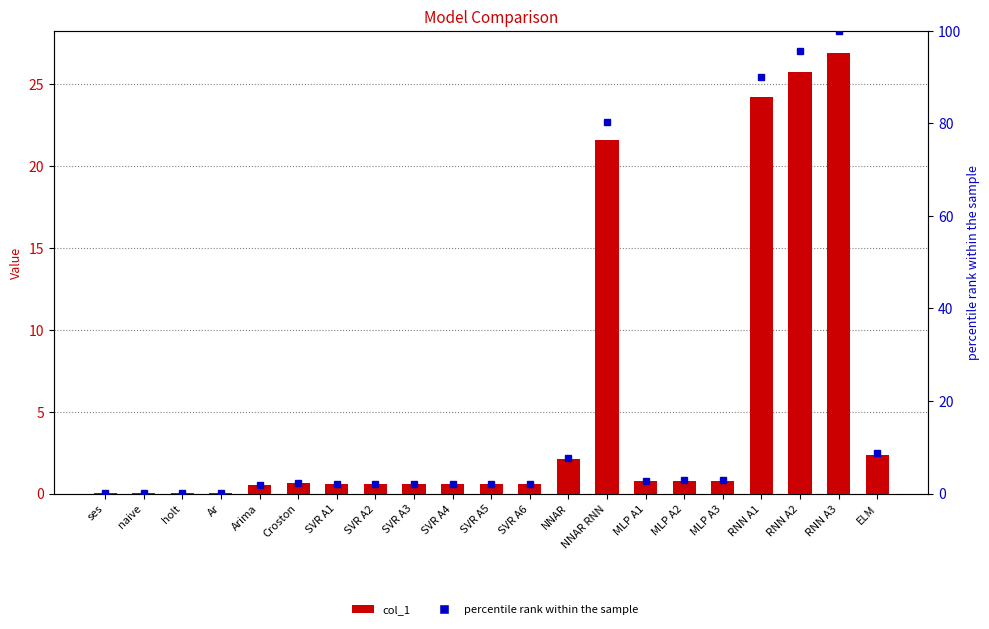

What is the label of the 13th bar from the right?

SVR A3